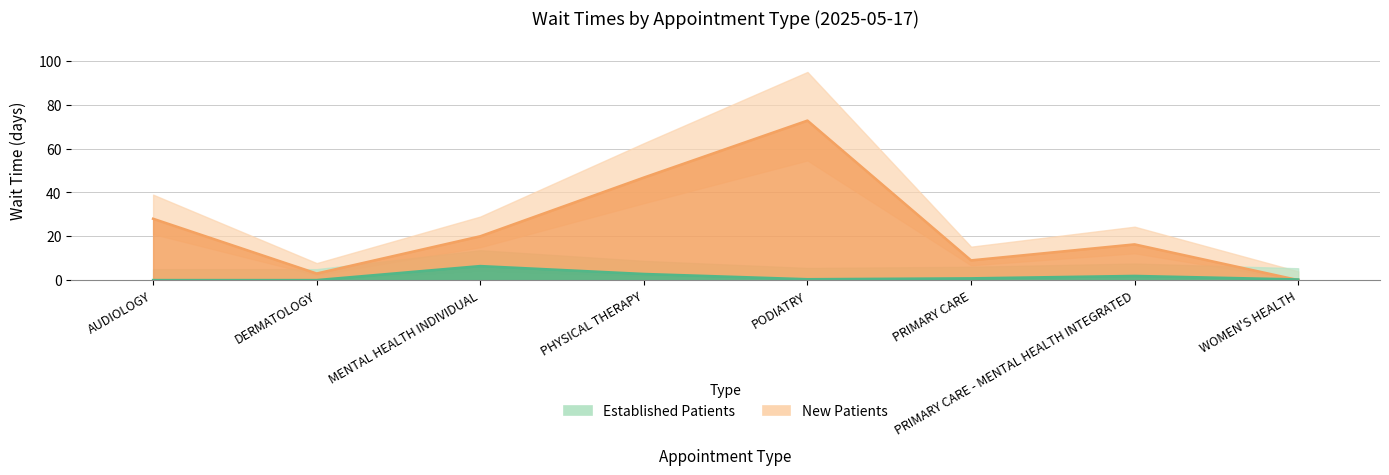

Reading left to right, what are all the values shown in this chart?

EstablishedPatients: AUDIOLOGY=0.0	DERMATOLOGY=0.0	MENTAL HEALTH INDIVIDUAL=6.4	PHYSICAL THERAPY=2.8	PODIATRY=0.4	PRIMARY CARE=0.8	PRIMARY CARE - MENTAL HEALTH INTEGRATED=1.9	WOMEN'S HEALTH=0.3
NewPatients: AUDIOLOGY=28.0	DERMATOLOGY=3.0	MENTAL HEALTH INDIVIDUAL=20.0	PHYSICAL THERAPY=46.8	PODIATRY=72.8	PRIMARY CARE=9.0	PRIMARY CARE - MENTAL HEALTH INTEGRATED=16.3	WOMEN'S HEALTH=0.0